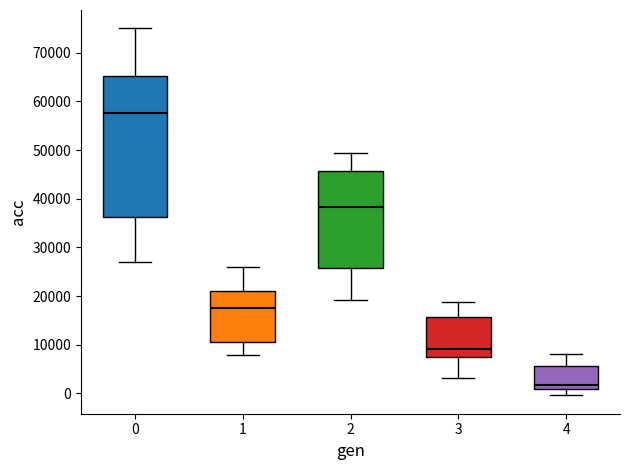

Reading left to right, transcribe this box plot: for each box, give where its median line is, the range the box spans, and where its two whiskers end, as read against the y-axis. The values are not printed on the chart, so give them approximately, as read against the axis.

0: median 58000, box 36000 to 65000, whiskers 27000 to 75000
1: median 18000, box 11000 to 21000, whiskers 8000 to 26000
2: median 38000, box 26000 to 46000, whiskers 19000 to 49000
3: median 9000, box 7000 to 16000, whiskers 3000 to 19000
4: median 2000, box 1000 to 6000, whiskers 0 to 8000